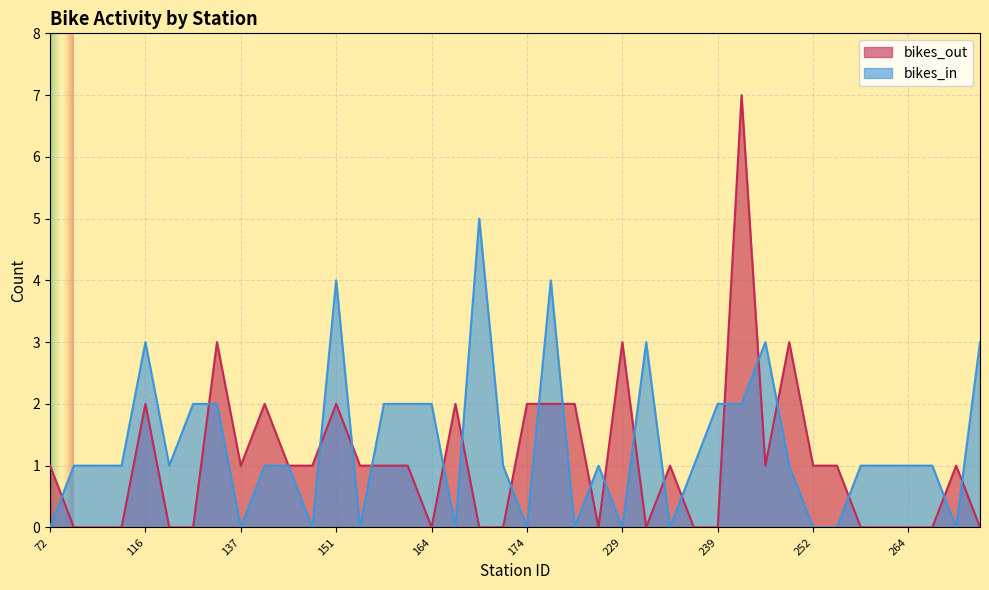

Count the number of categories in the chart.

40